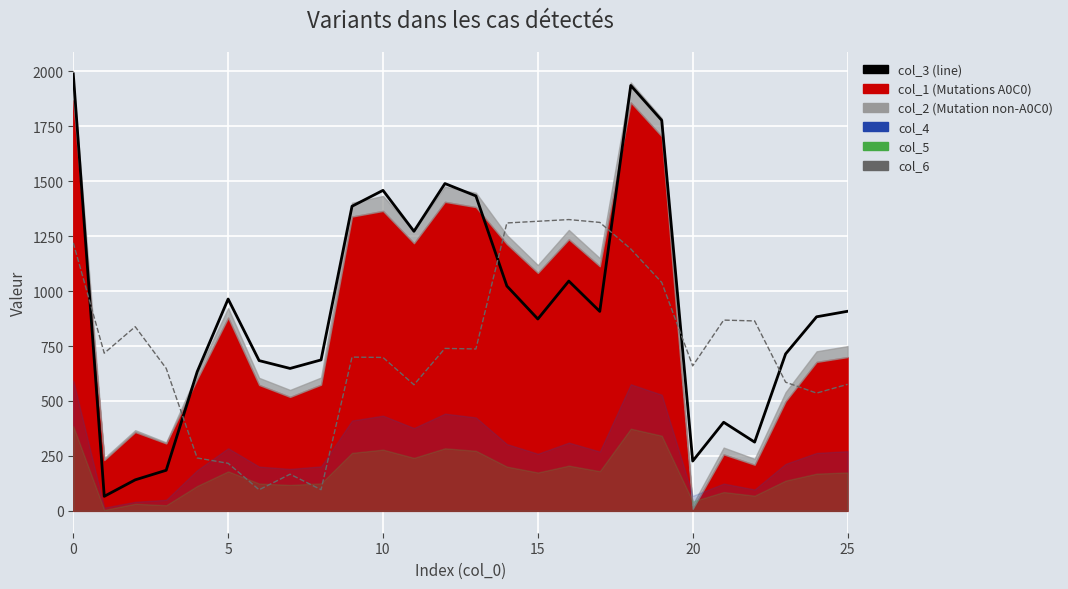

True or false: col_3 and col_6 intersect in this chart.

True